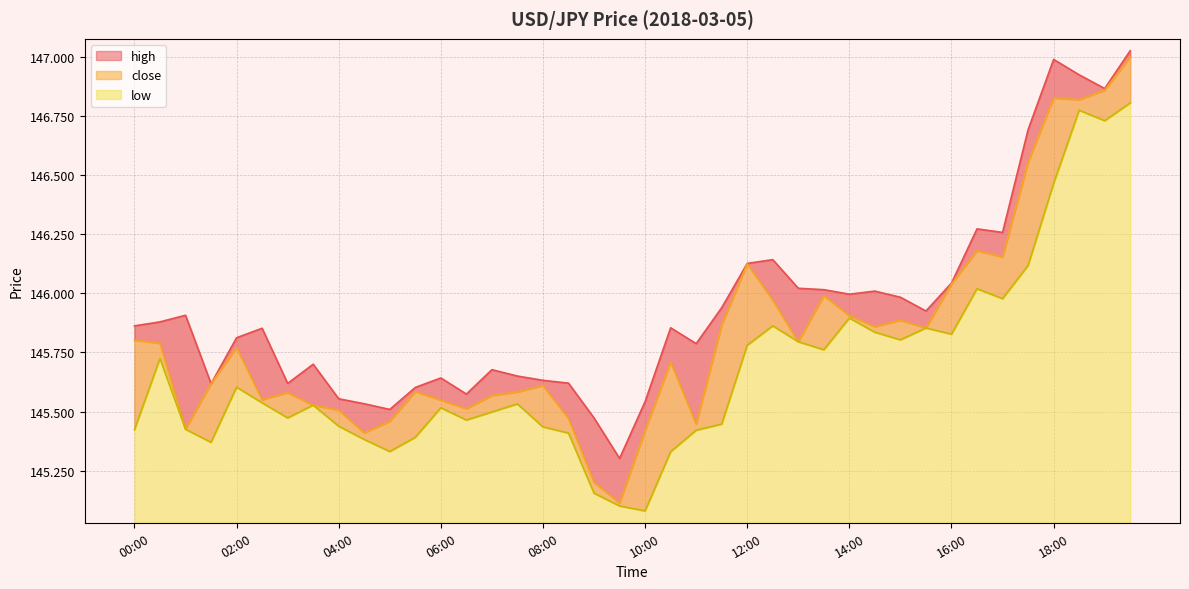

Which series has the largest total across all categories?

high